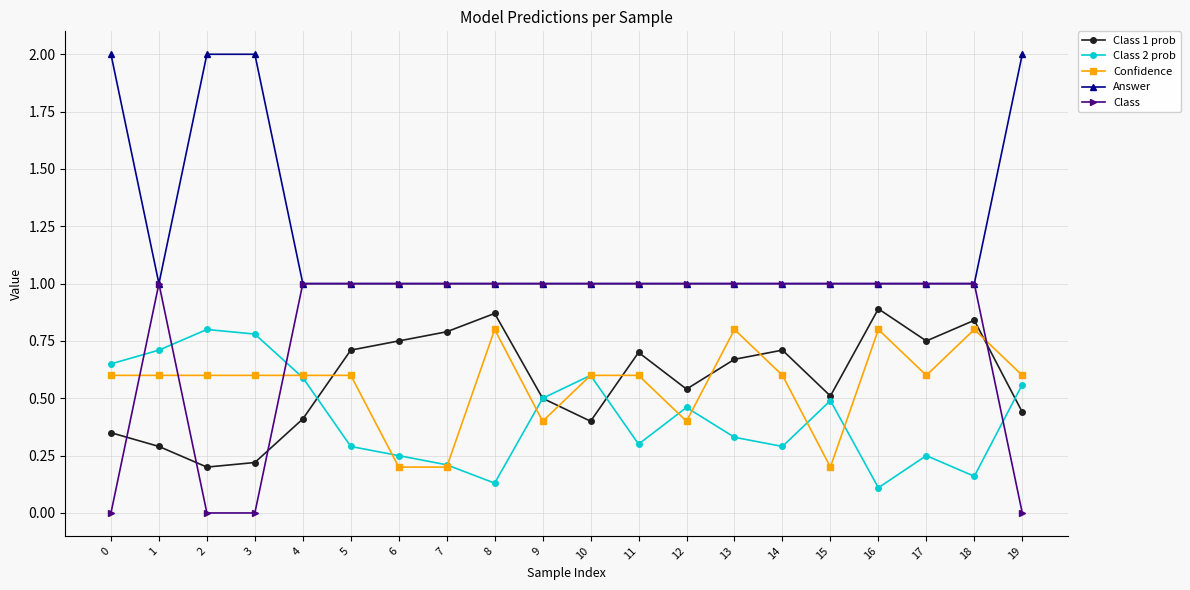

What is the greatest value displayed?

2.0